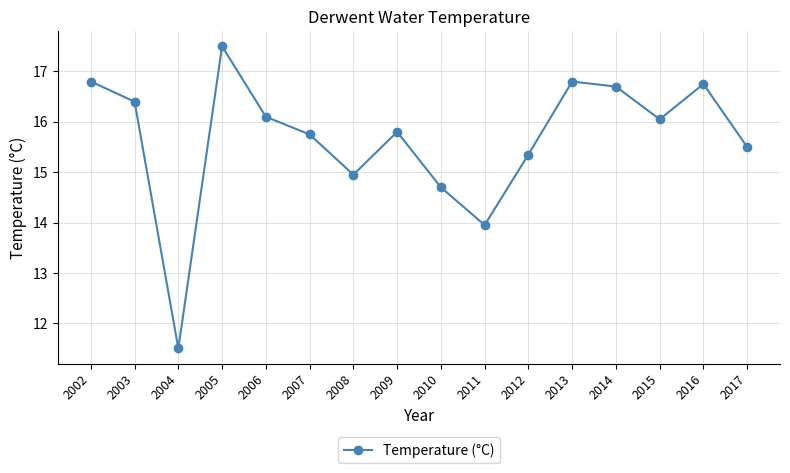

Where is the data nearest to the value 14?

2011